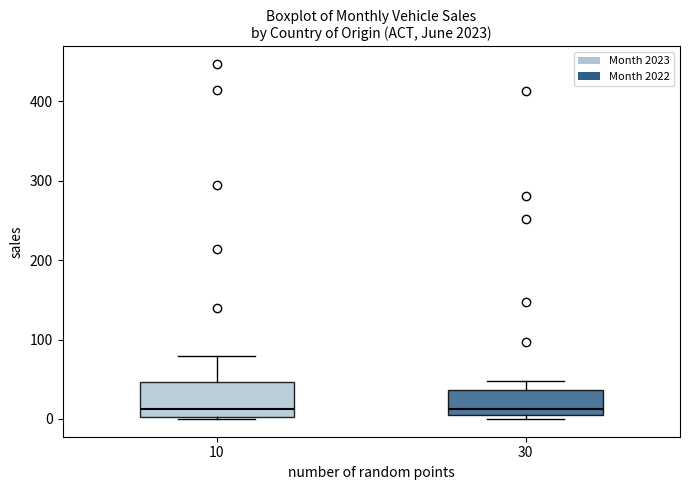

Where does the upper whisker of the box at x = 10 end on the y-axis? The values are not printed on the chart, so give them approximately, as read against the axis.

80